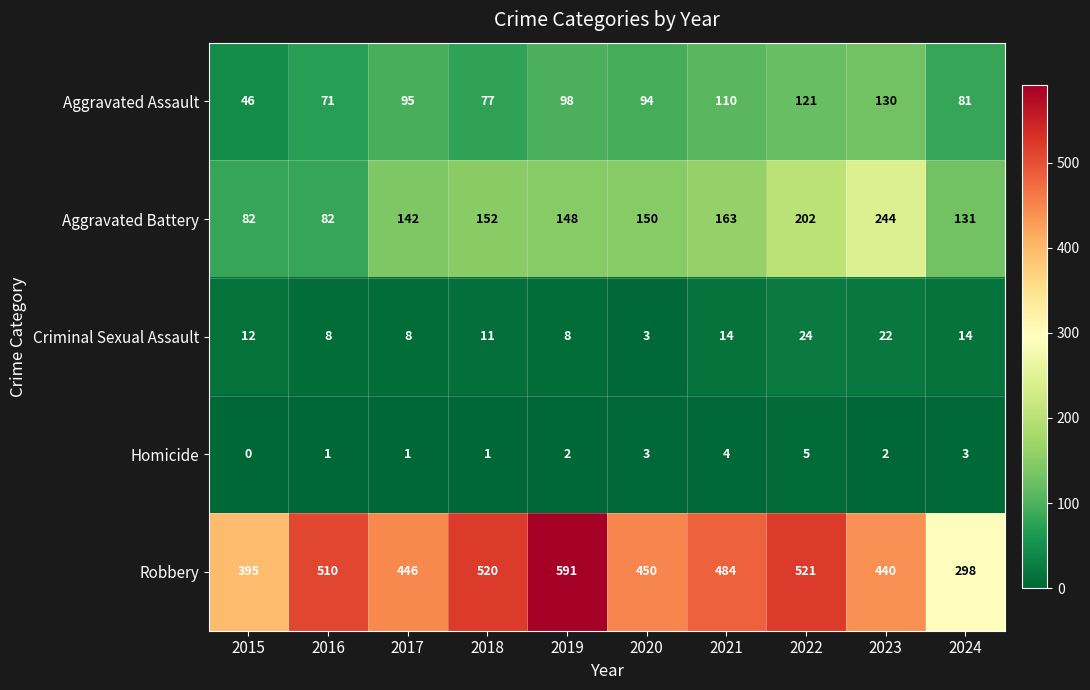

What is the average value of the Aggravated Assault series?

92